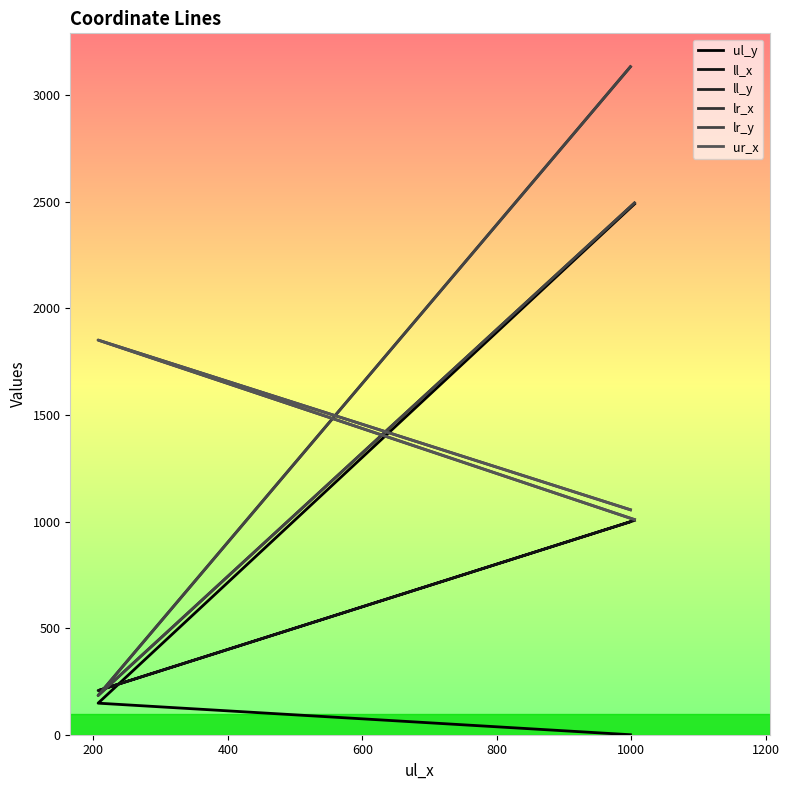

At which label does ll_y reach its minimum?

200